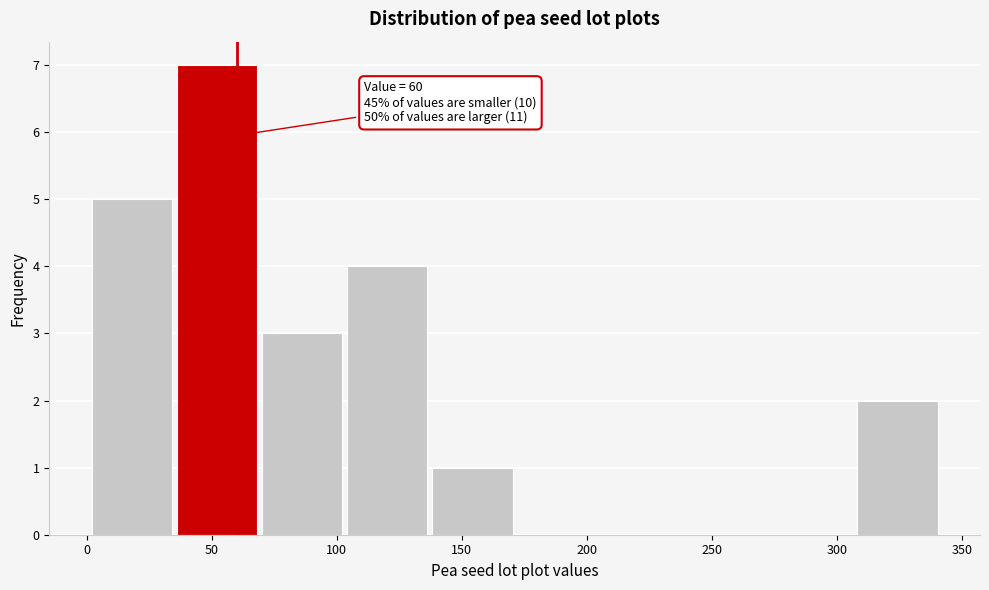

Over which range of the x-axis is the bar tallest?

36 to 70